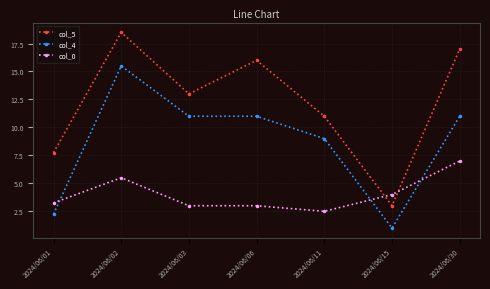

At which category does col_4 reach its first local peak?

2024/06/02